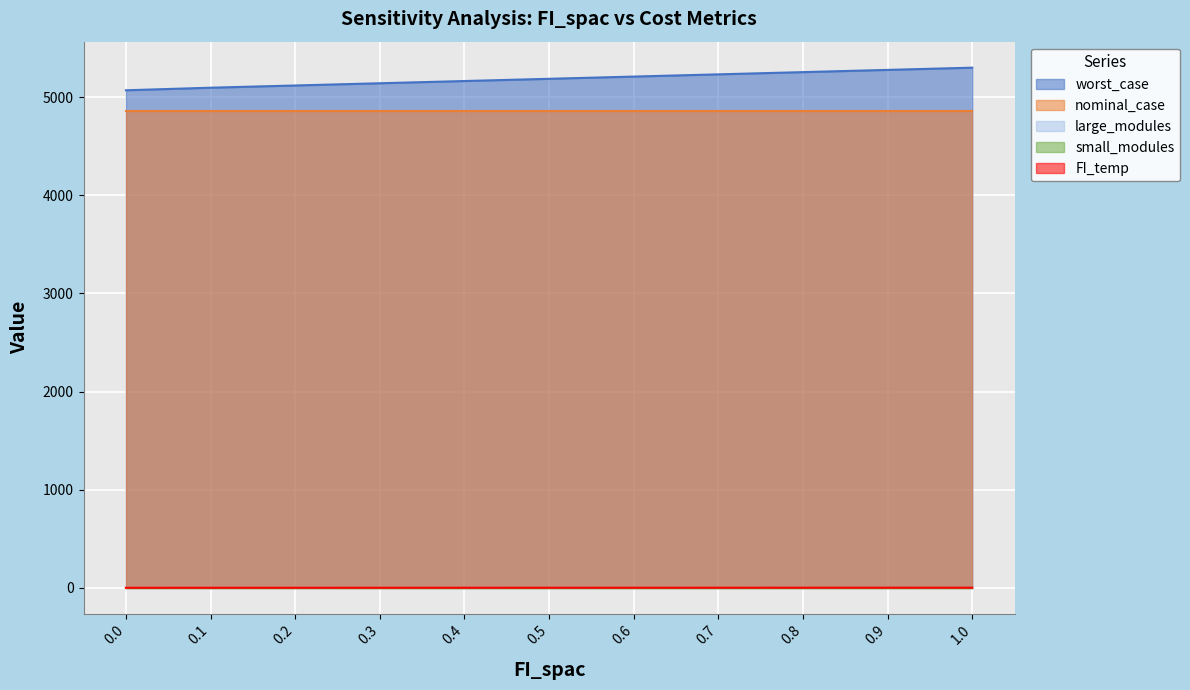

What value does the FI_temp series have at 0.3?

0.3